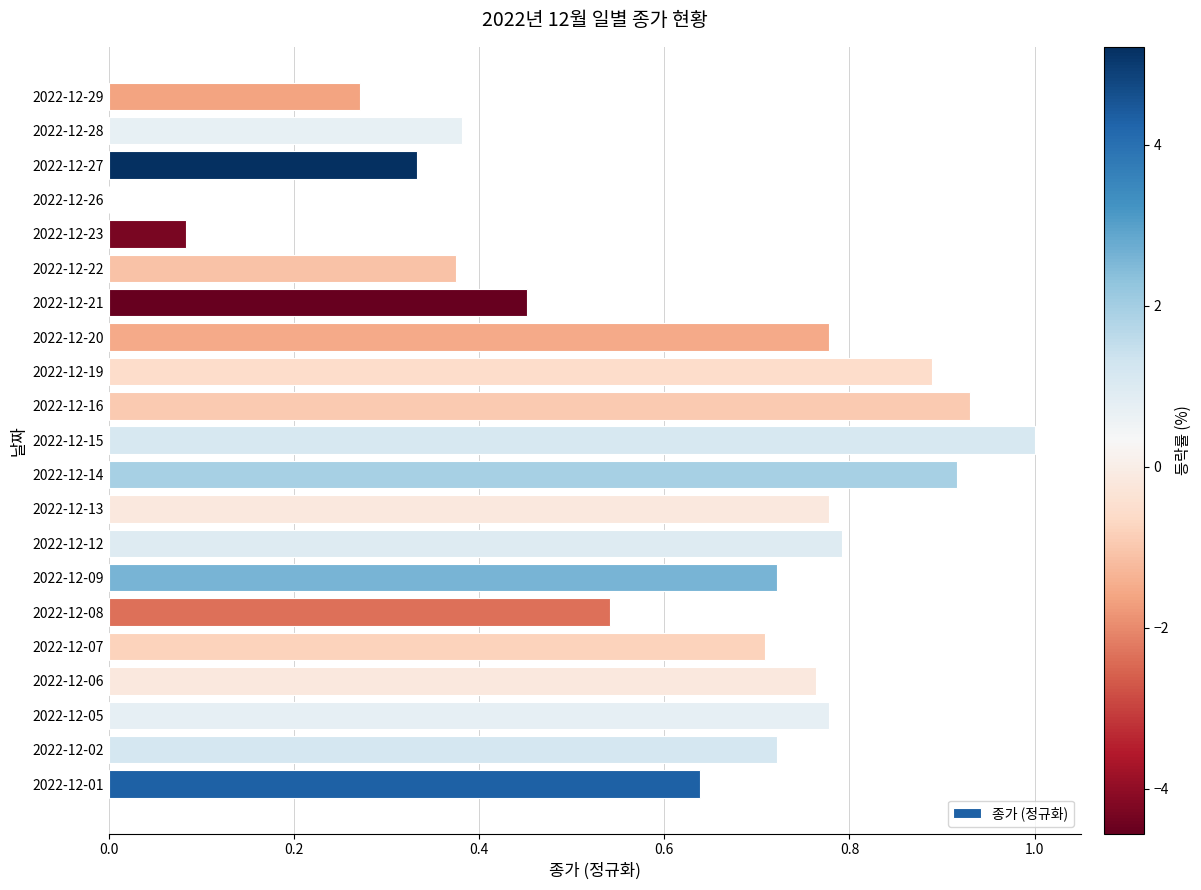

Are the bars horizontal?

Yes